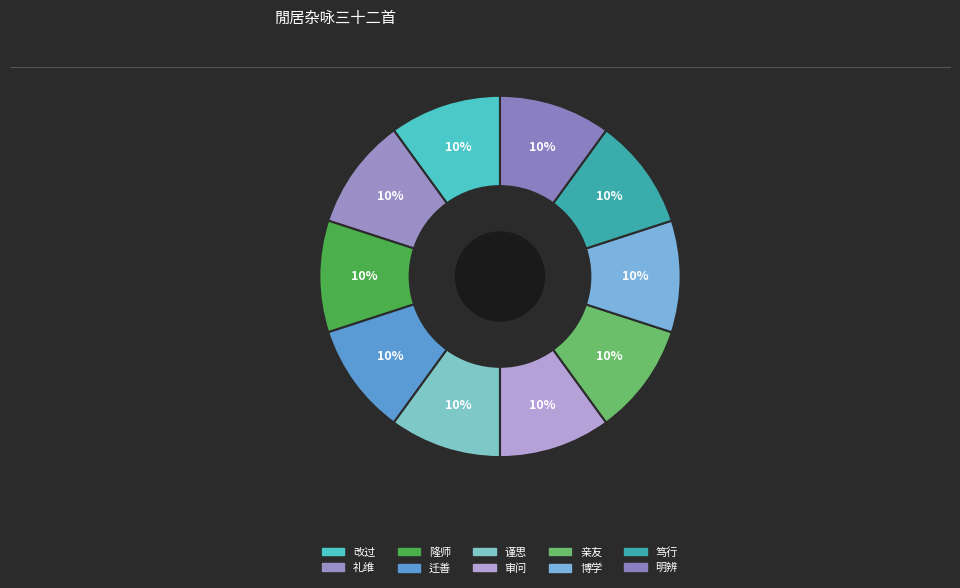

Count the number of slices in the pie.

10